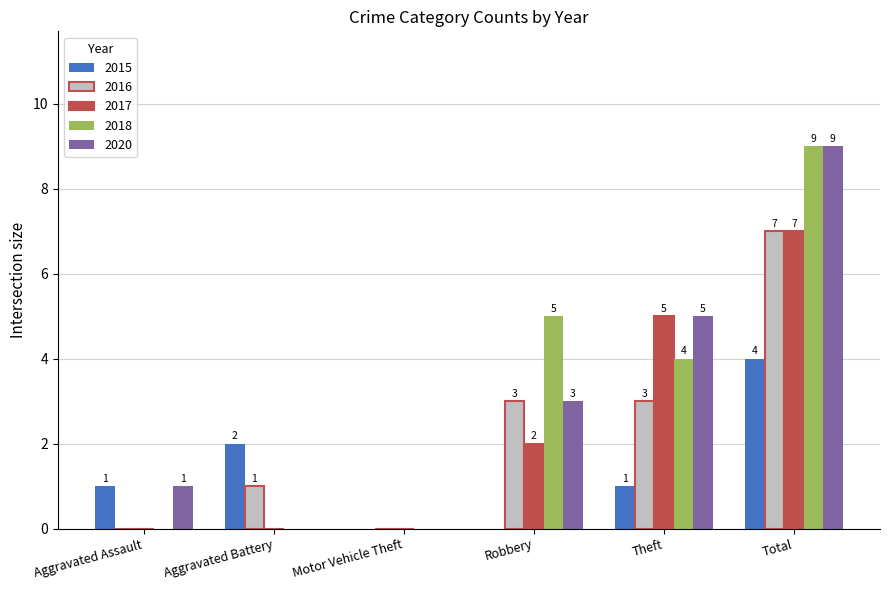

Does the chart contain stacked bars?

No